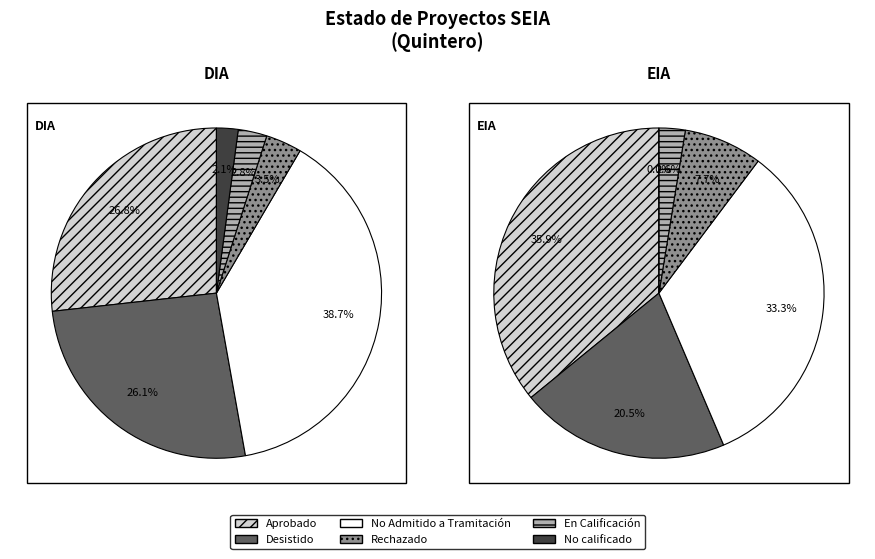

How many segments does this pie chart have?

6